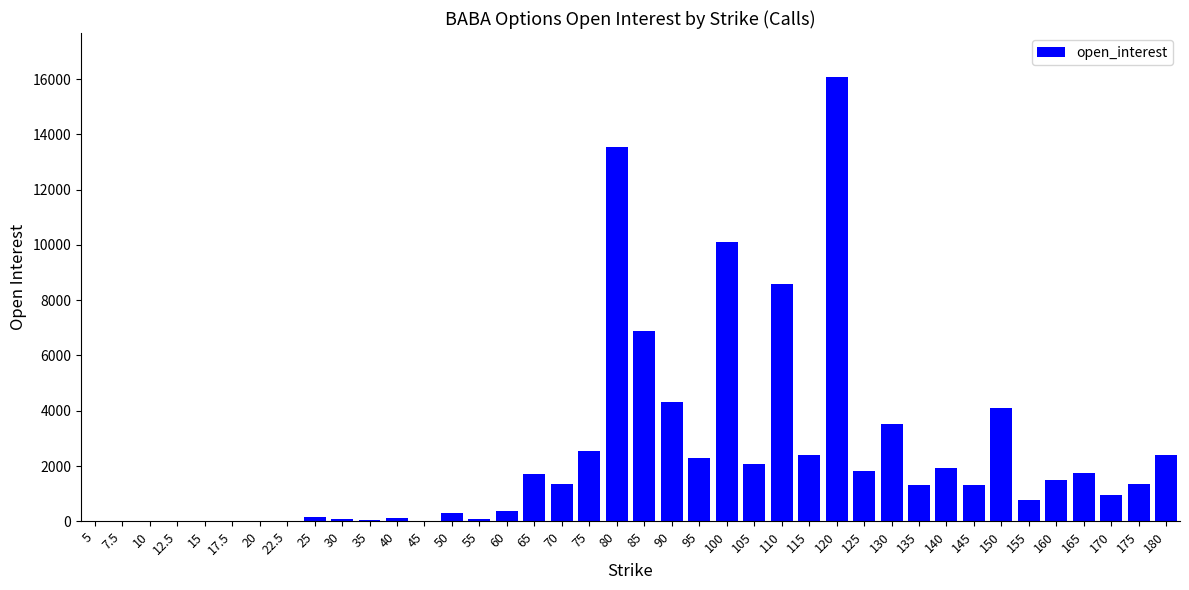

What is the difference between the values at 50 and 160?

1196